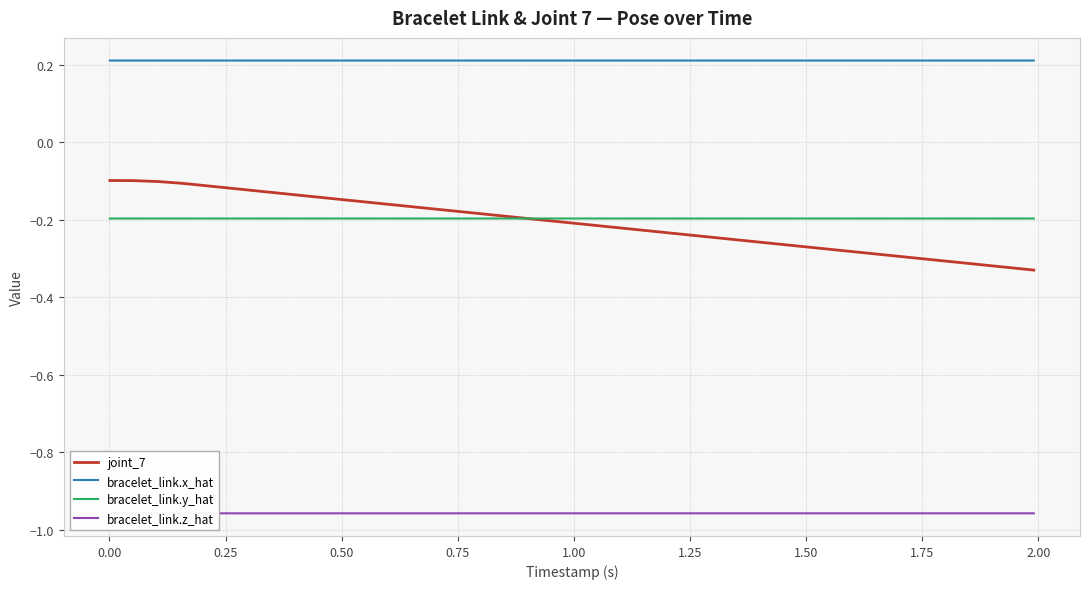

True or false: bracelet_link.y_hat and bracelet_link.z_hat cross at least once.

False